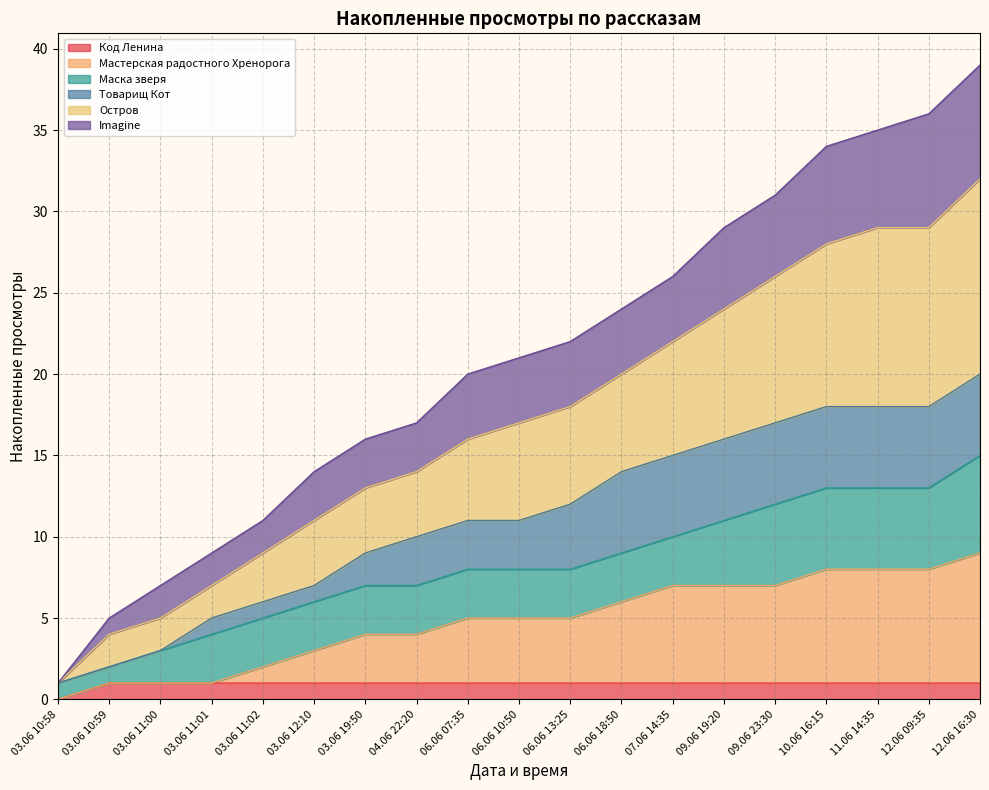

Which category has the lowest value in the Код Ленина series?

03.06 10:58